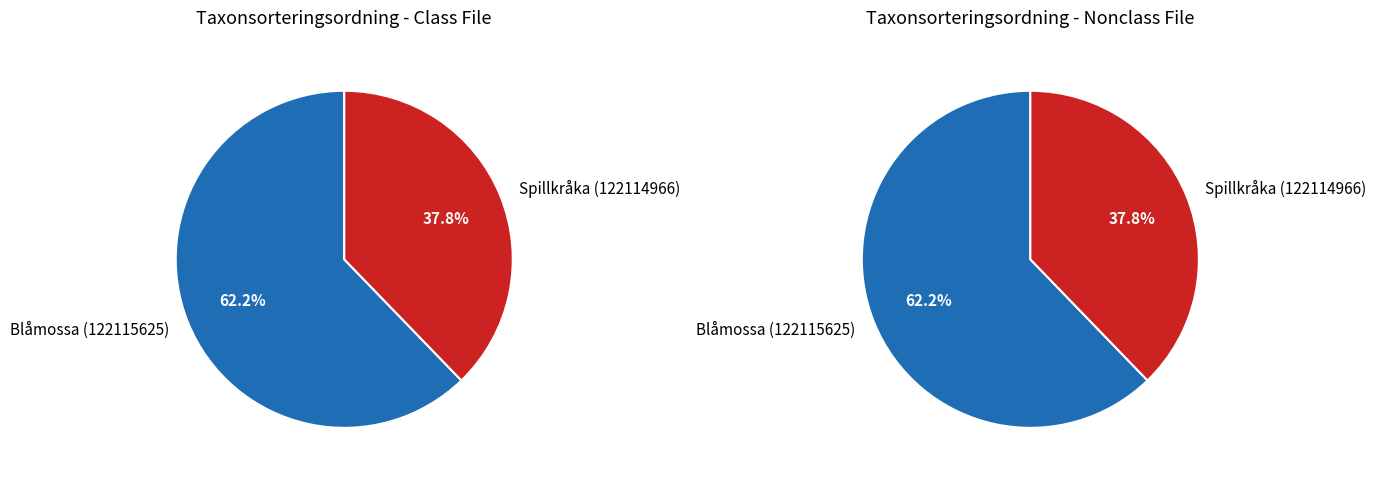

What is the majority slice?

Blåmossa (122115625)